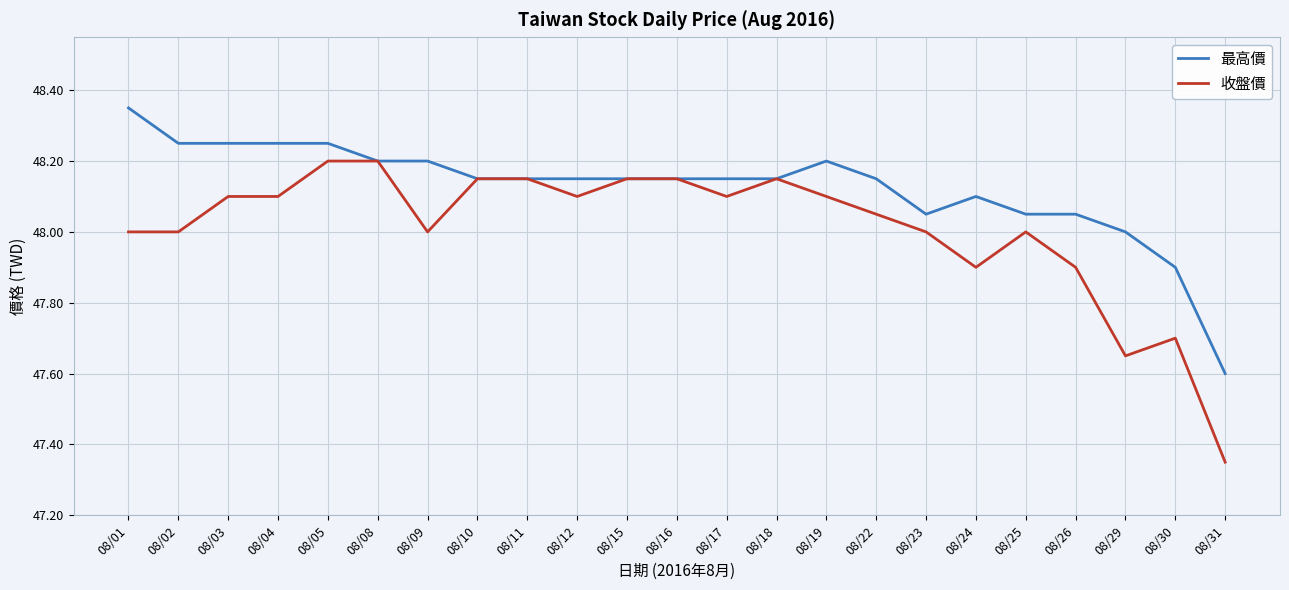

Does the chart display data point markers on the line(s)?

No